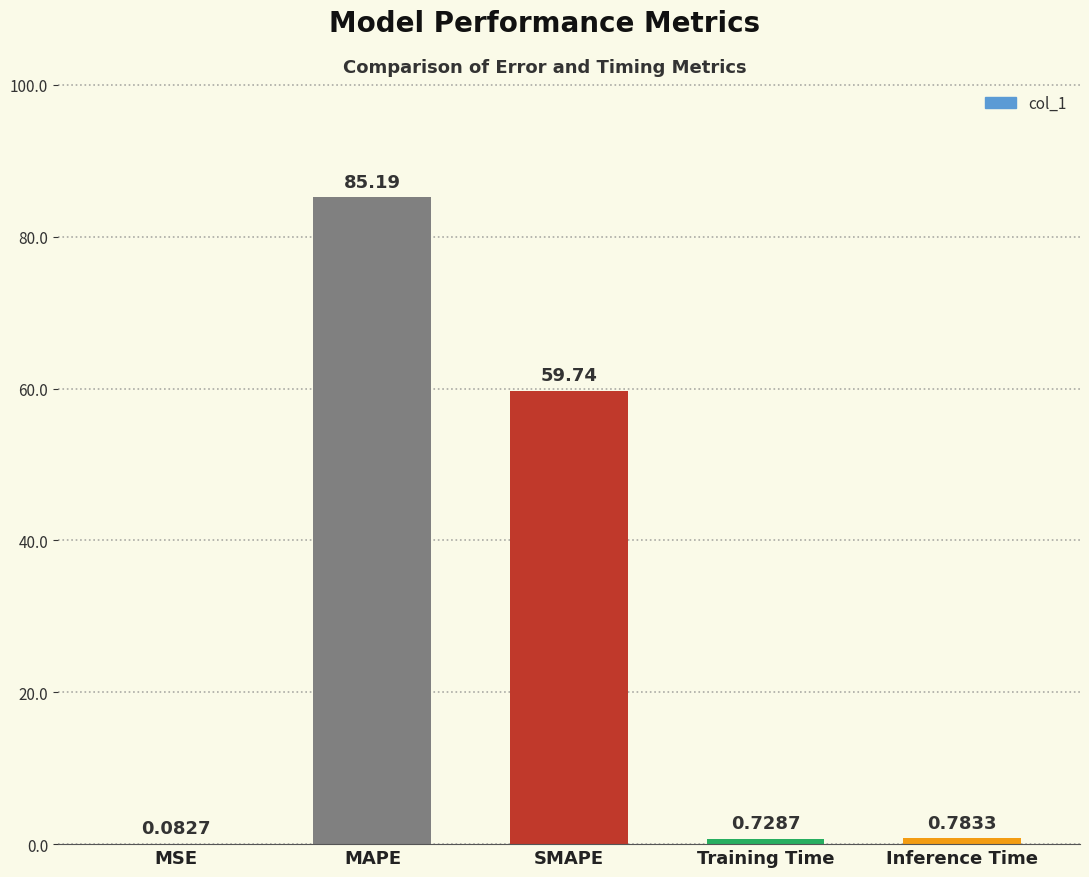

What is the sum of all values?

146.5